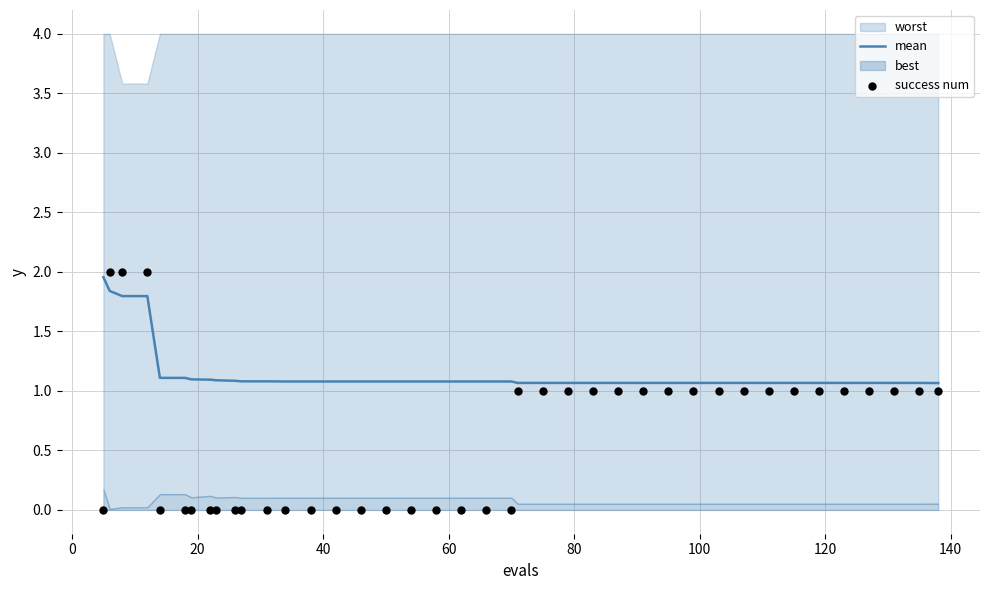

Which series has the widest spread of Y values?

success num